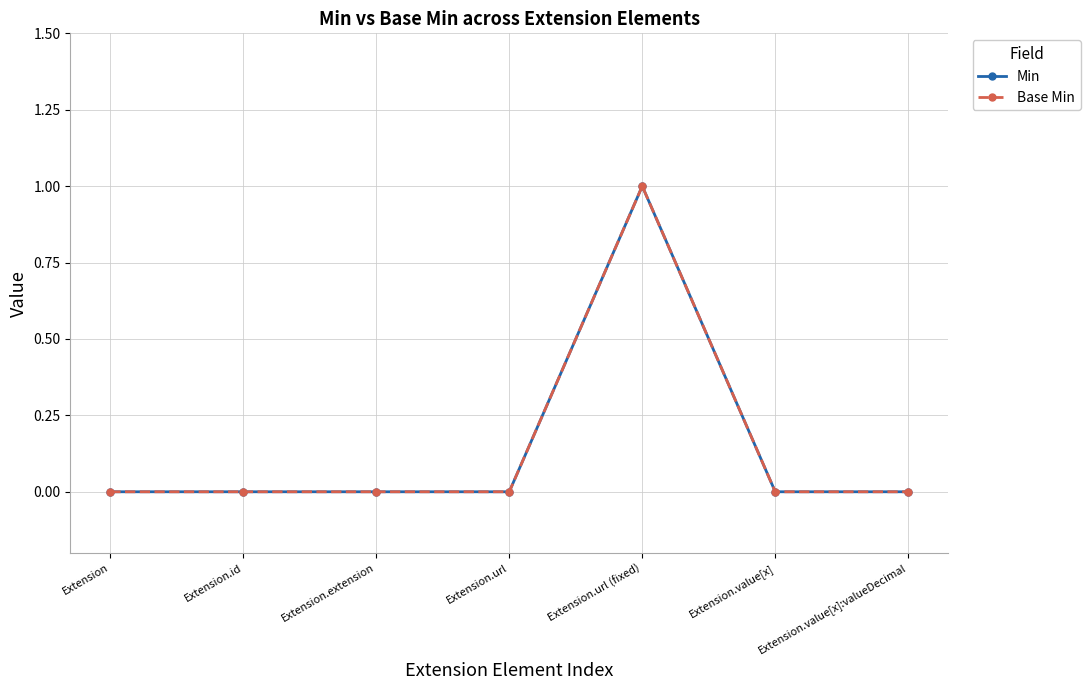

What is the label of the 3rd point from the right?

Extension.url (fixed)